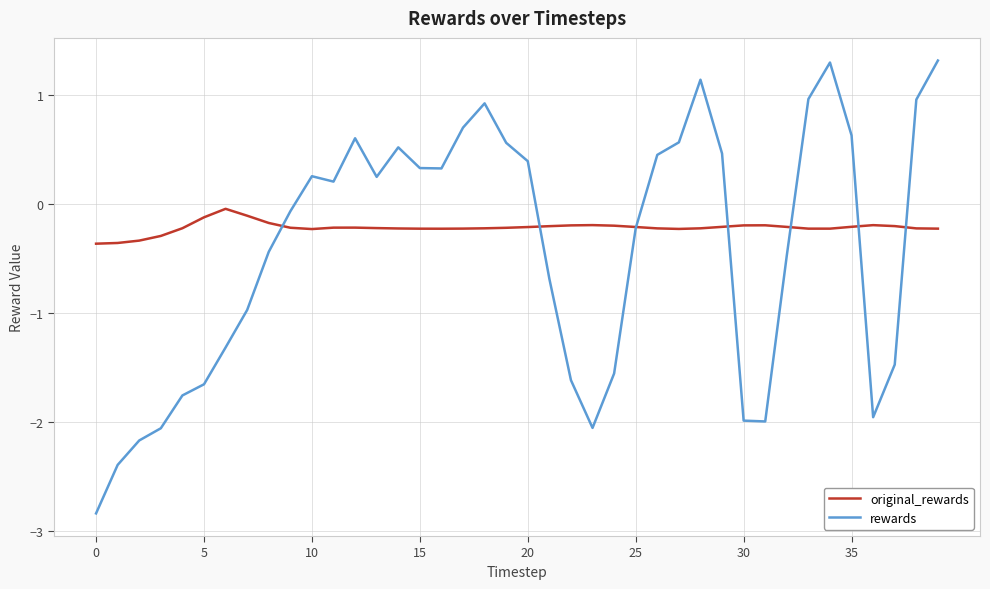

Which series has the largest total across all categories?

original_rewards